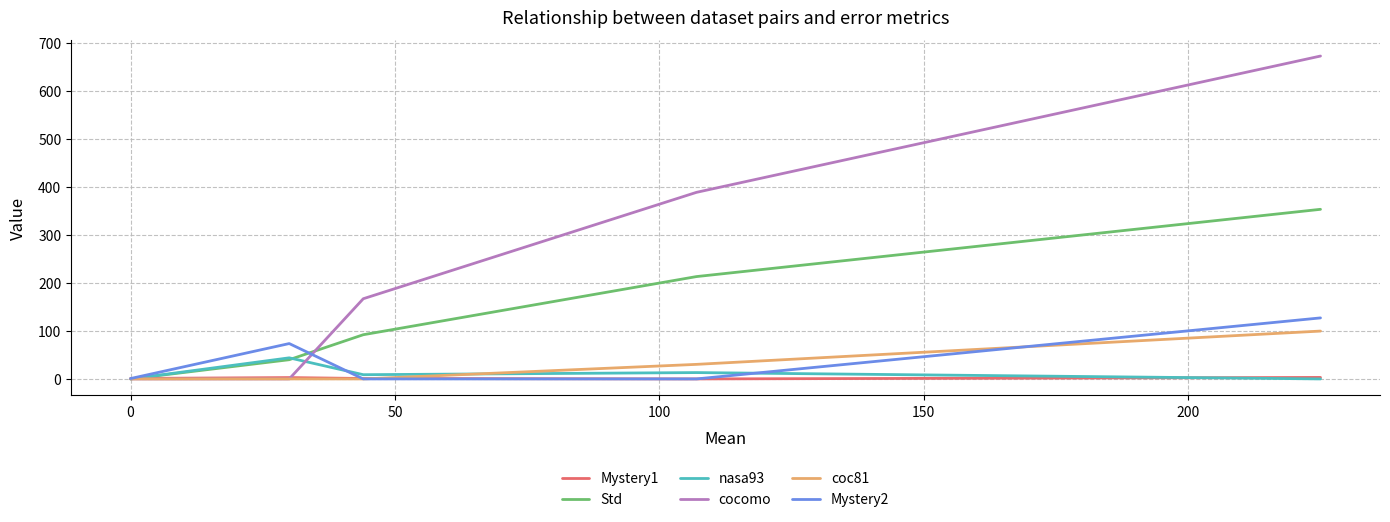

What is the greatest value displayed?

672.0